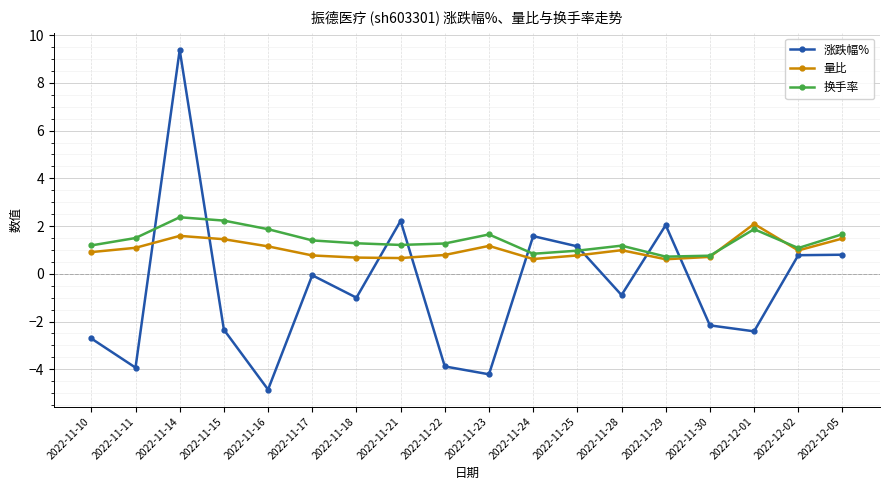

Count the number of data series in this chart.

3